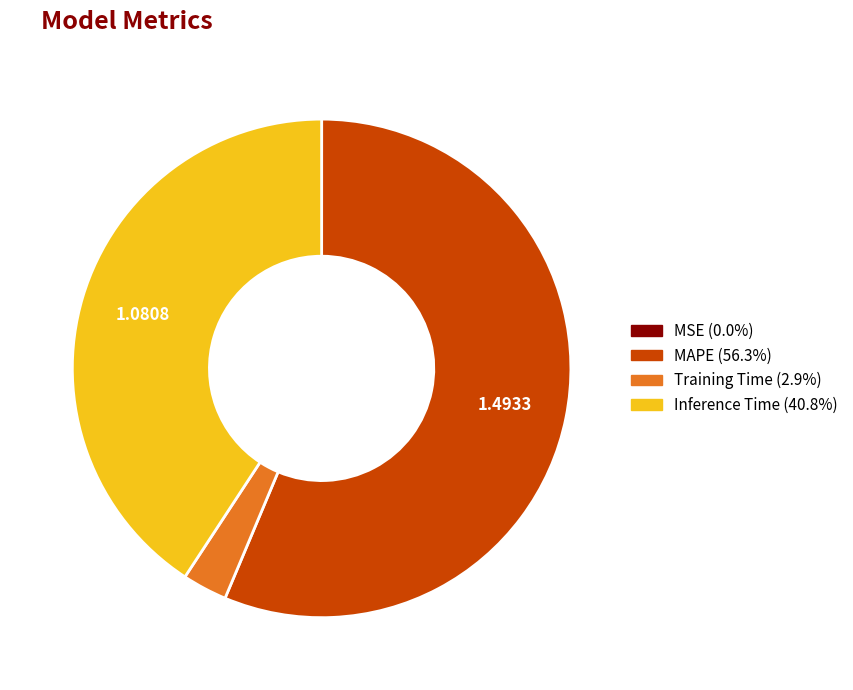

Is MAPE (56.3%) the majority of the pie?

Yes